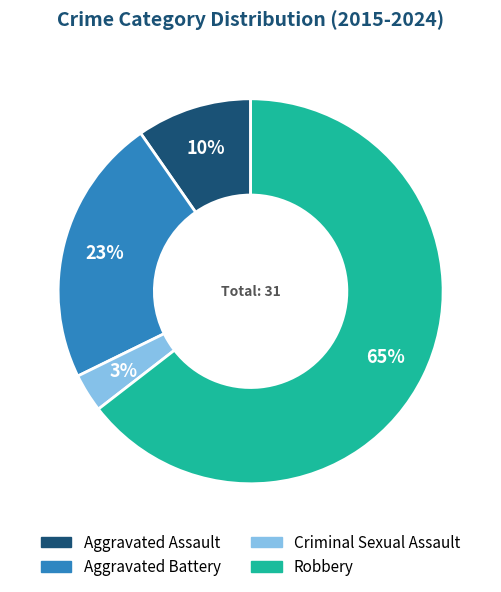

Between Robbery and Aggravated Assault, which is larger?

Robbery